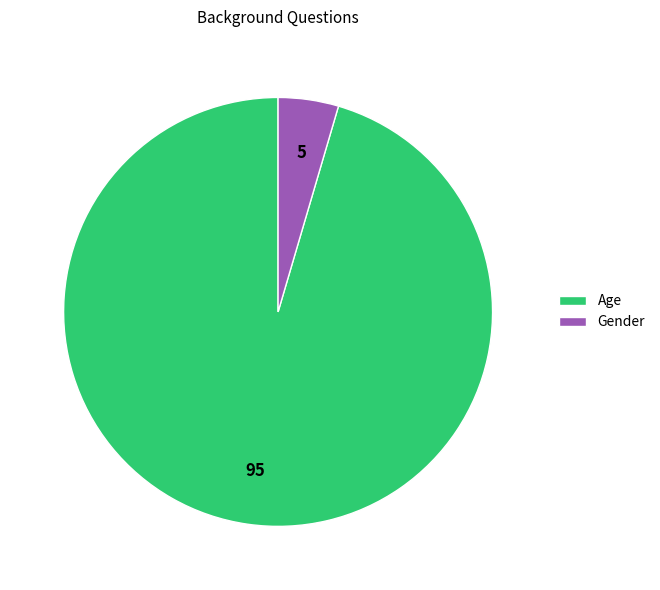

Rank the categories by value from lowest to highest.

Gender, Age